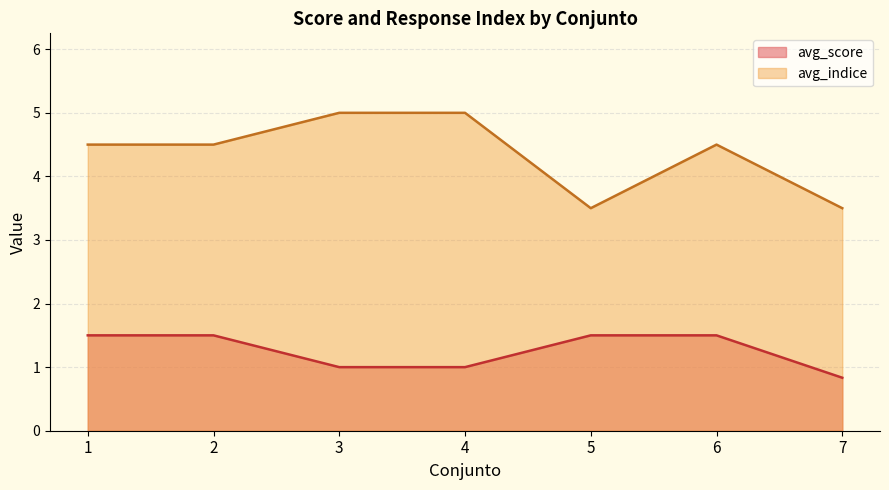

True or false: avg_indice has more than 0 points higher than both neighbors.

True